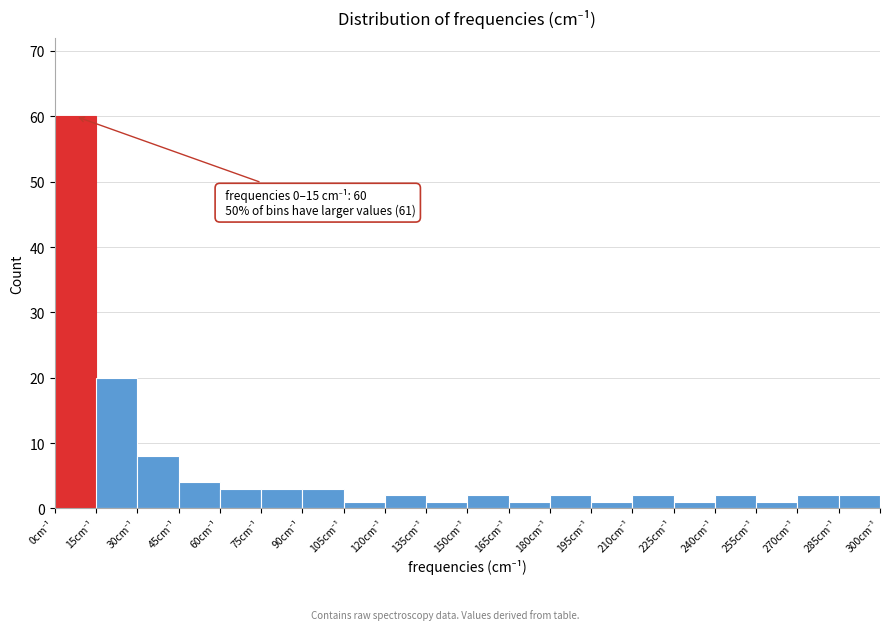

Which range on the x-axis has the tallest bar?

0 to 15